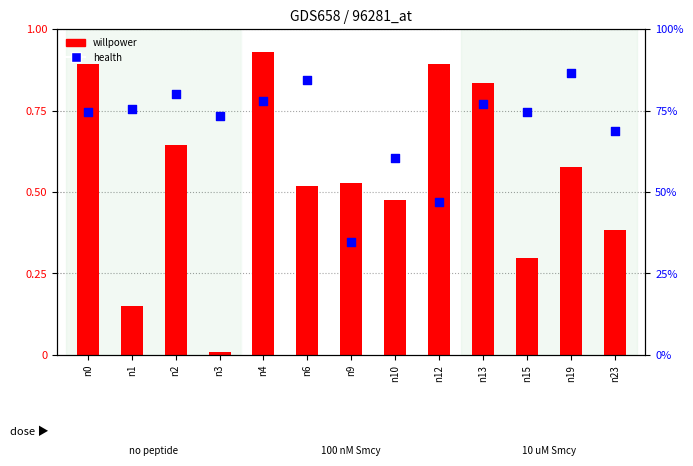

Which series has the widest spread of Y values?

willpower